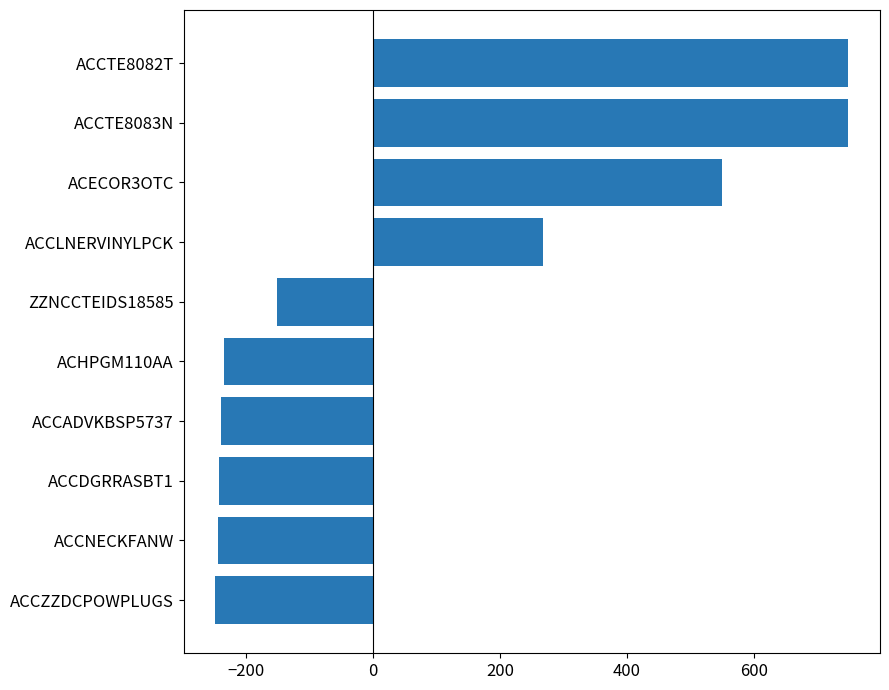

At which label is the value closest to 250?

ACCLNERVINYLPCK